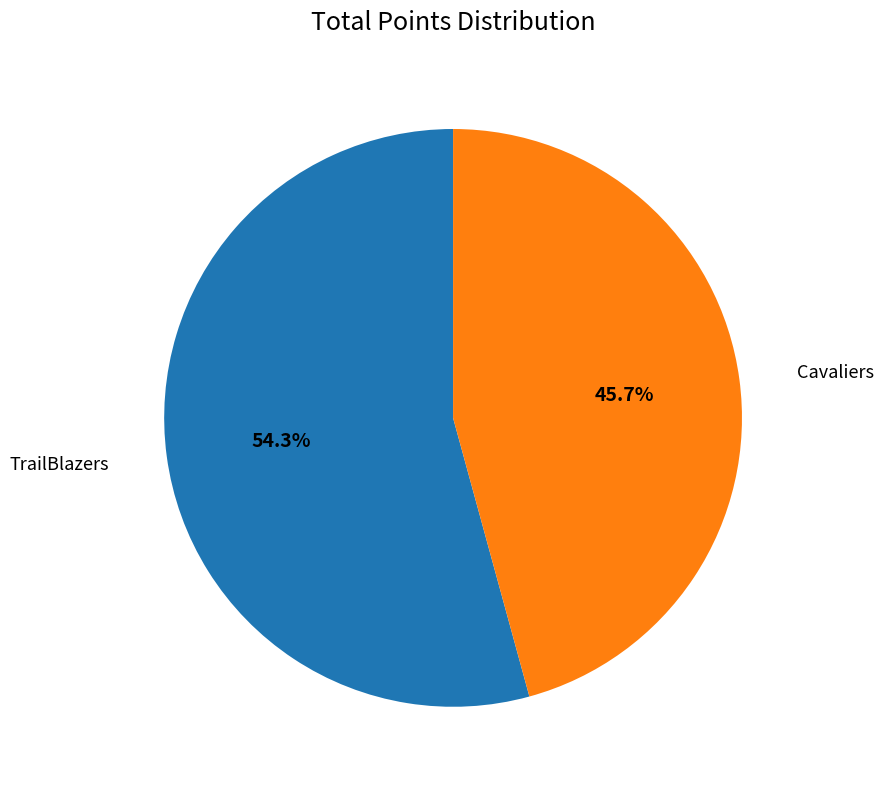

Which category has the biggest portion of the pie?

TrailBlazers